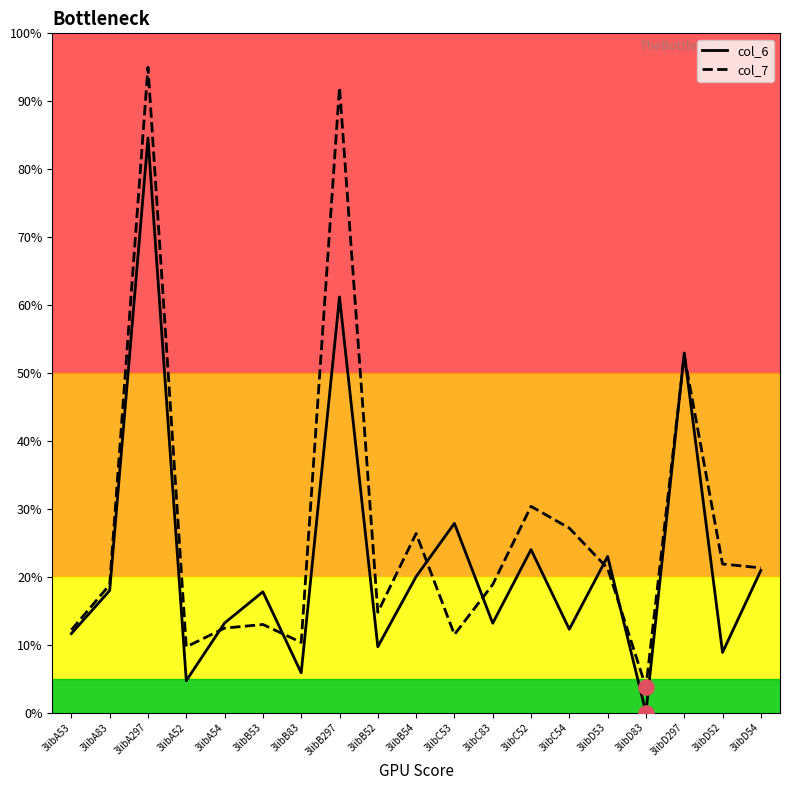

At which category is the sum across all series the highest?

3libA297